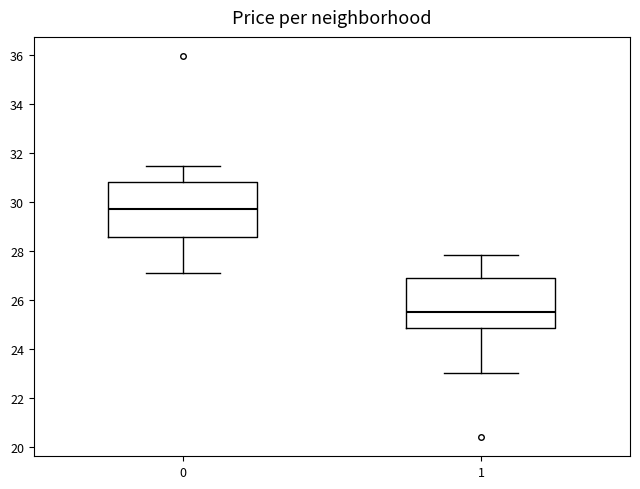

Which box's median line is the lowest?

1